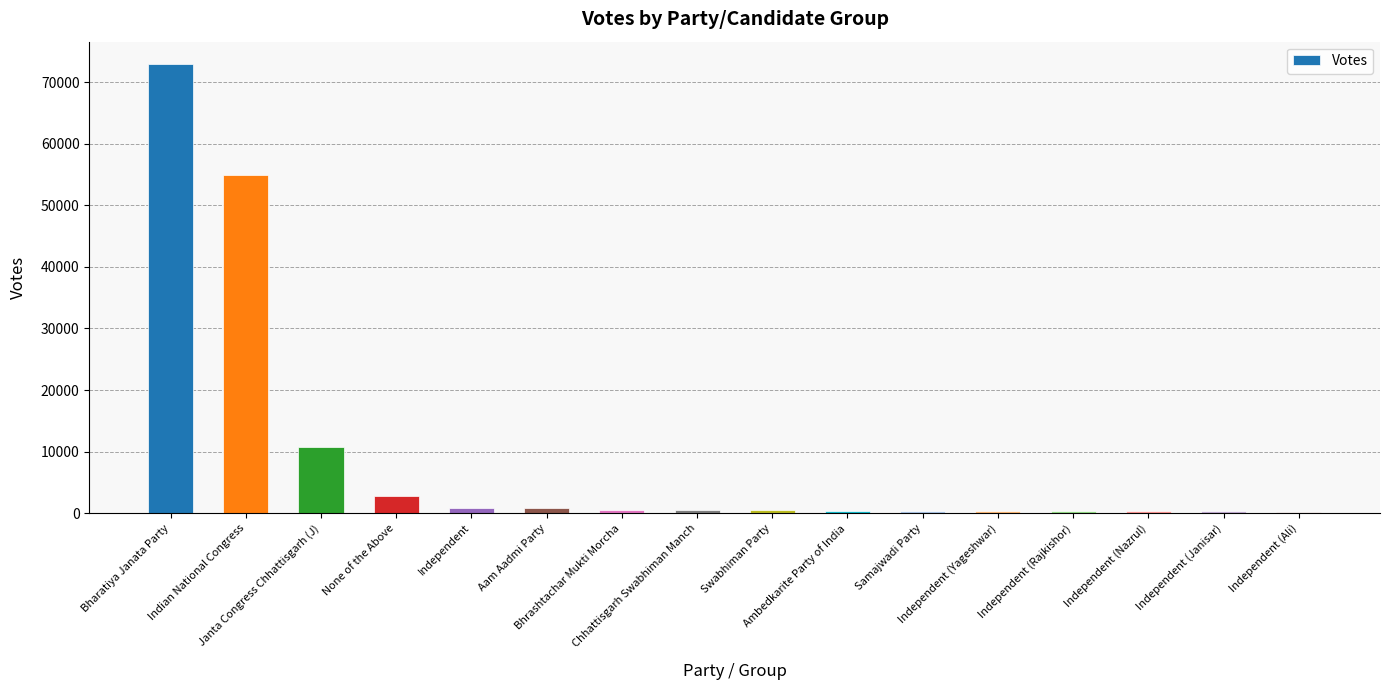

Between Ambedkarite Party of India and Janta Congress Chhattisgarh (J), which is larger?

Janta Congress Chhattisgarh (J)